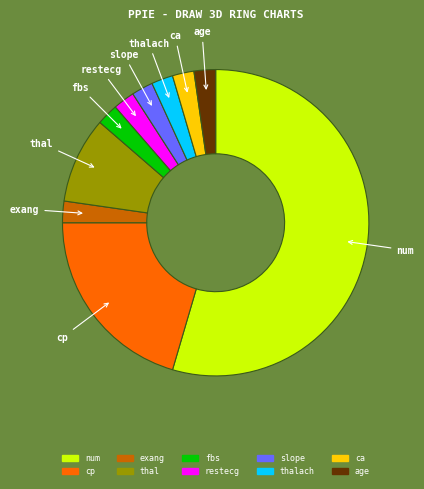

The cp slice represents 20% of the pie. True or false?

True